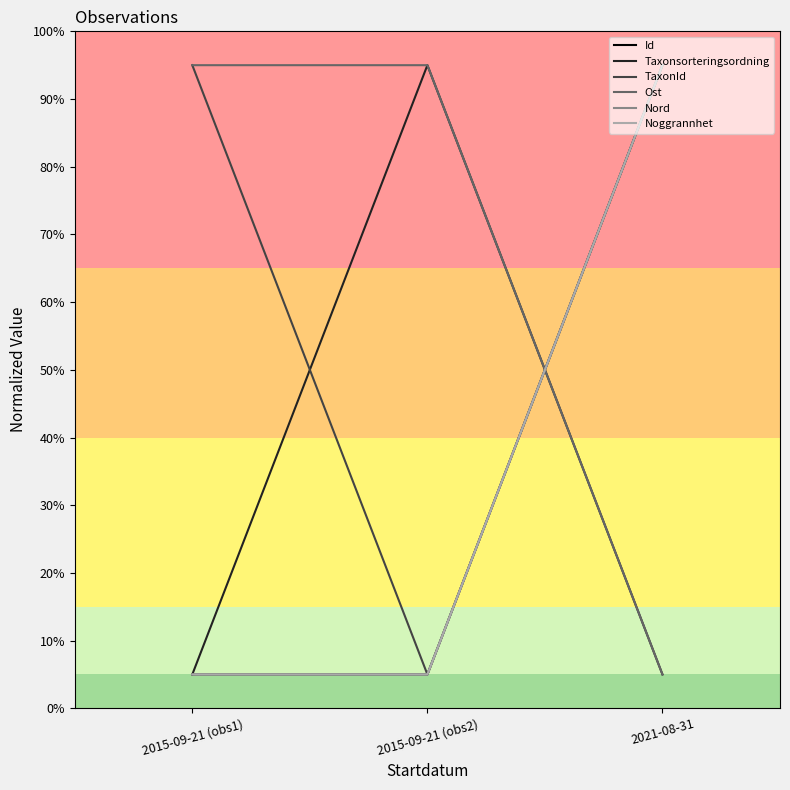

Which series changed the most between 2015-09-21 (obs2) and 2021-08-31?

Taxonsorteringsordning